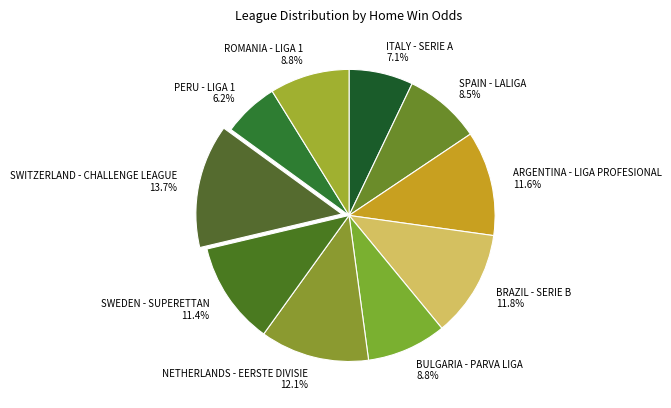

Count the number of slices in the pie.

10